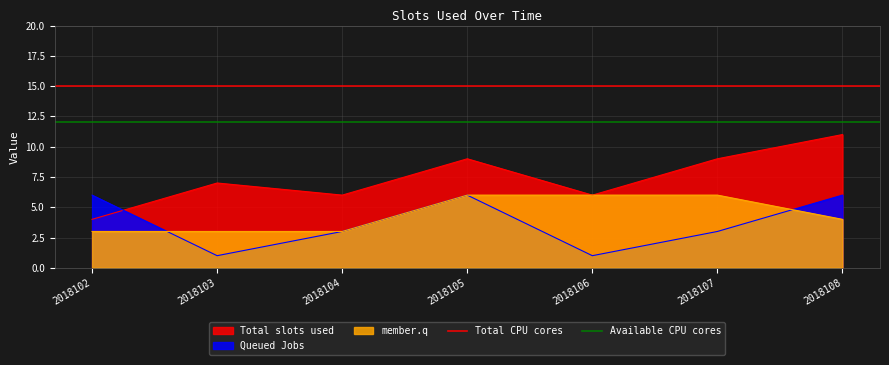

Which series changed the most between 2018102 and 2018103?

Total CPU cores